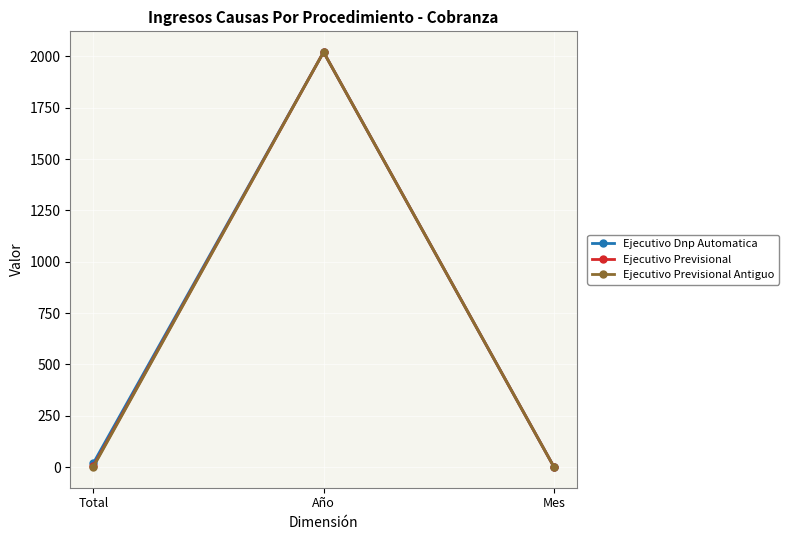

What is the highest value of the Ejecutivo Previsional series?

2021